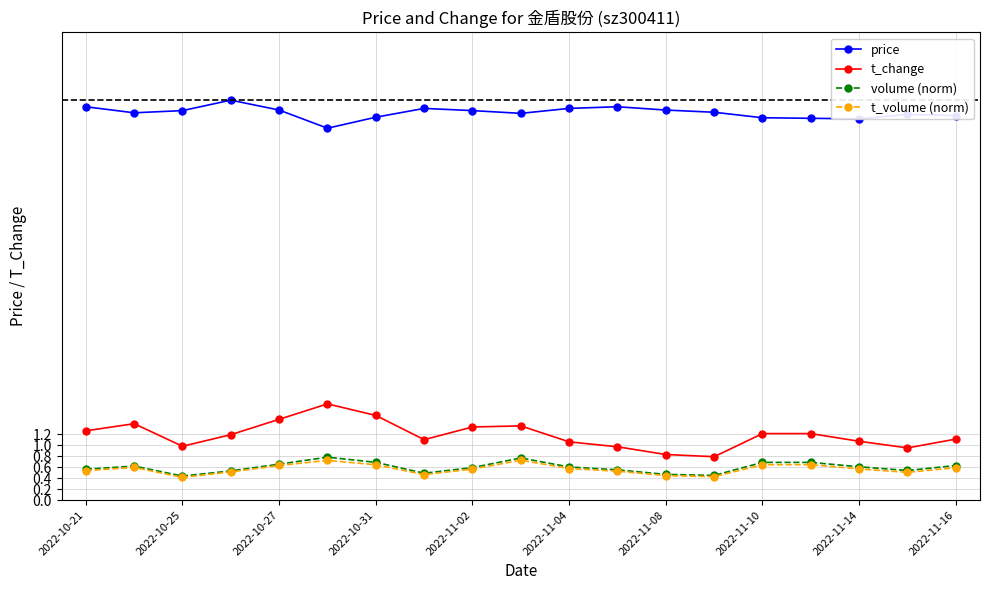

What is the smallest value displayed?

0.4